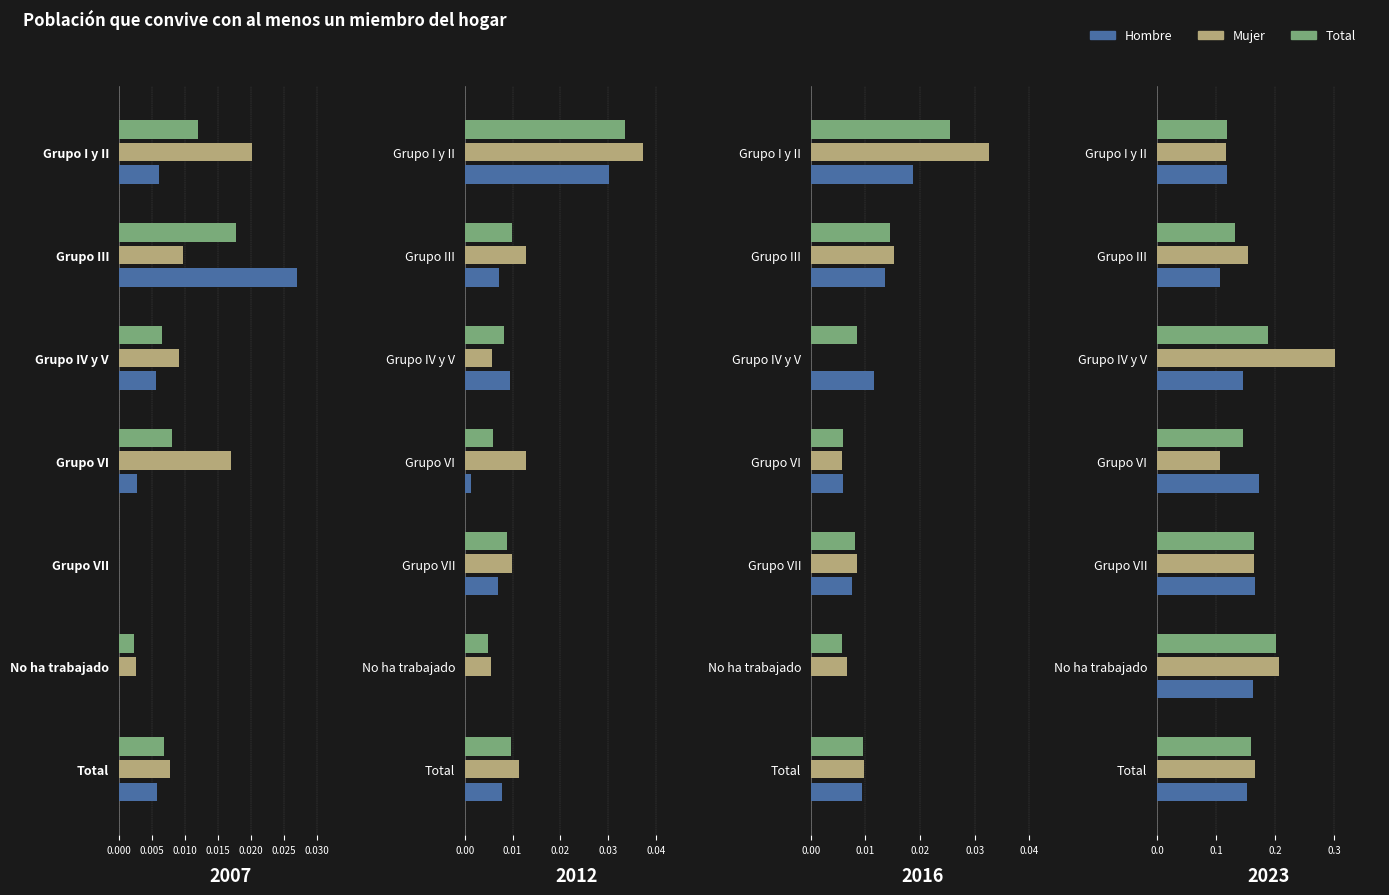

Is it true that Mujer equals 0.2 at No ha trabajado?

True